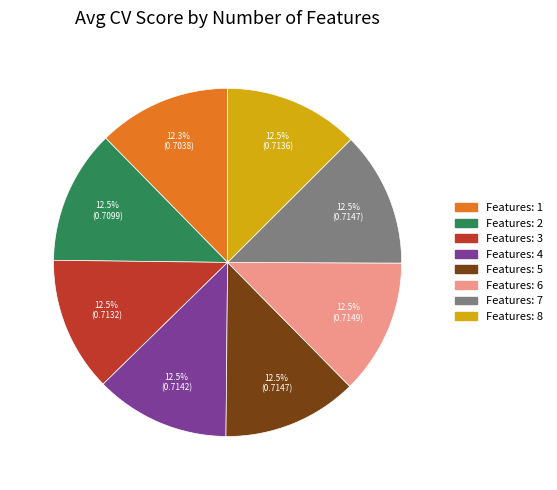

Is there any slice that represents more than half of the pie?

No